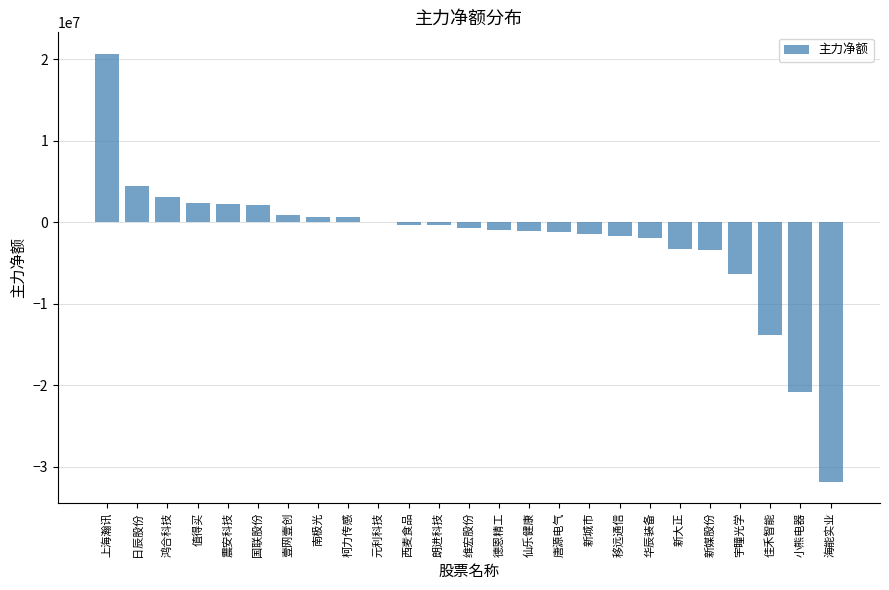

What is the sum of all values?

-52096881